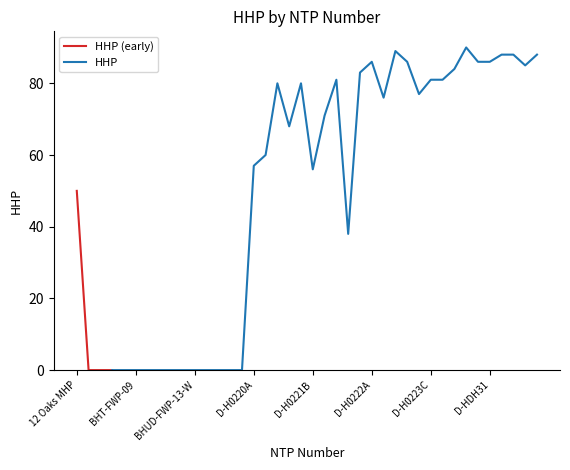

Which category has the lowest value across all series?

BHT-FOE-03